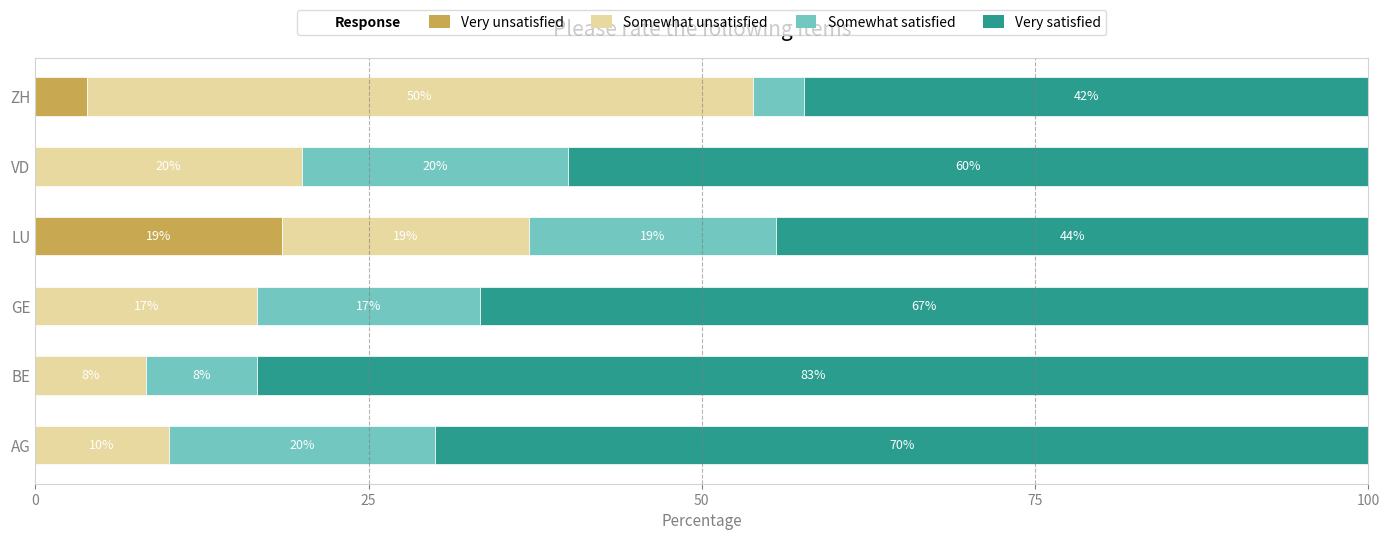

What is the average value of the Very unsatisfied series?

3.7